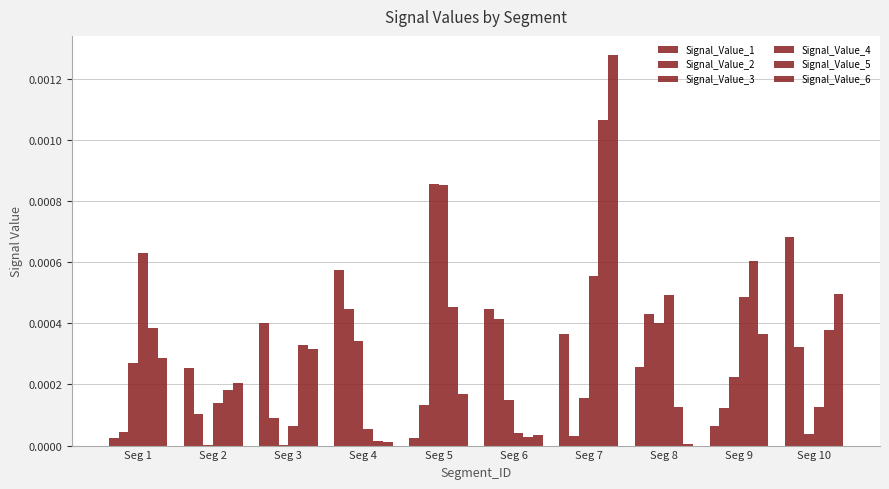

At which category is the sum across all series the highest?

Seg 7